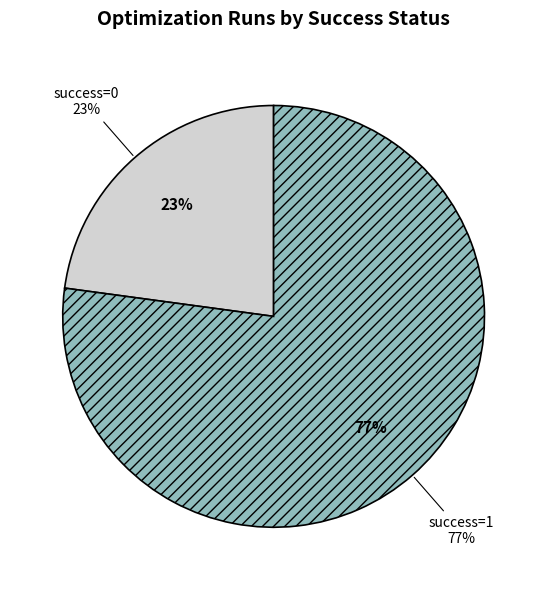

Combined, do 21 and 26 account for over 50%?

No